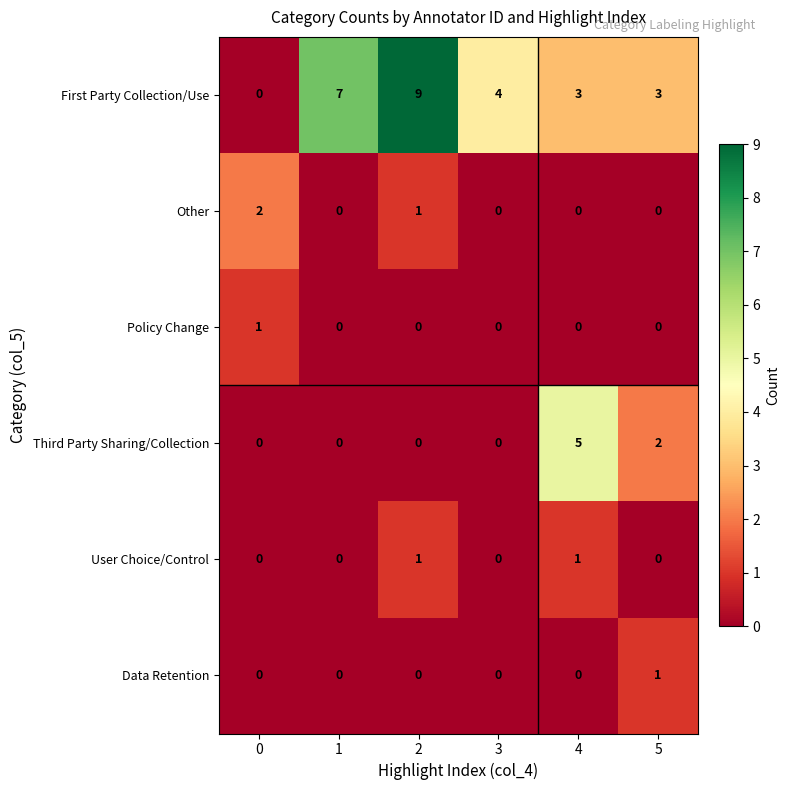

What is the total value across all series at 1?

7